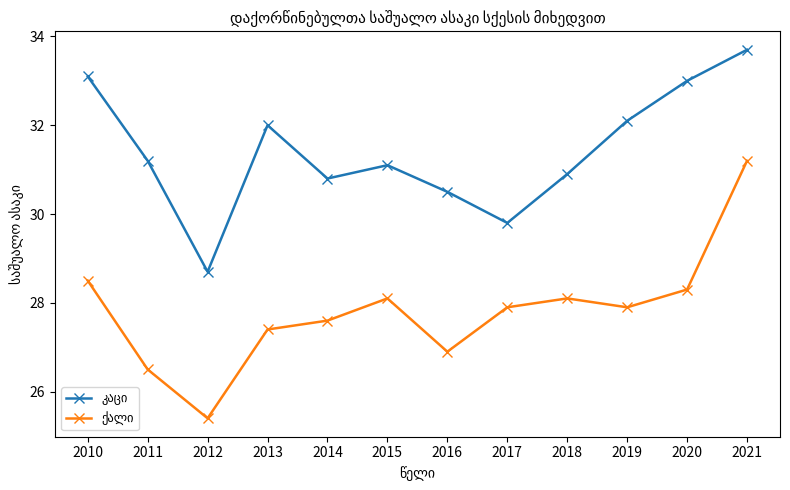

What is the difference between the highest and lowest values at 2019?

4.2